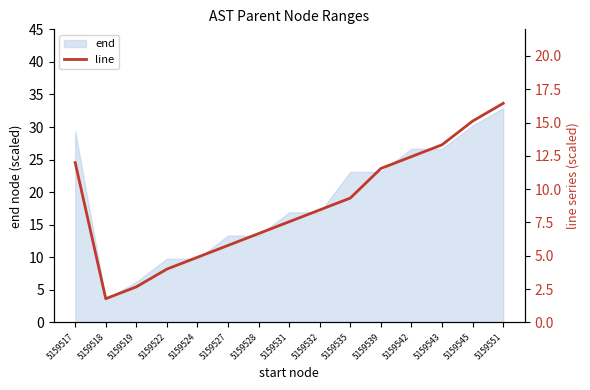

What is the value of the 4th point from the left?

4.0